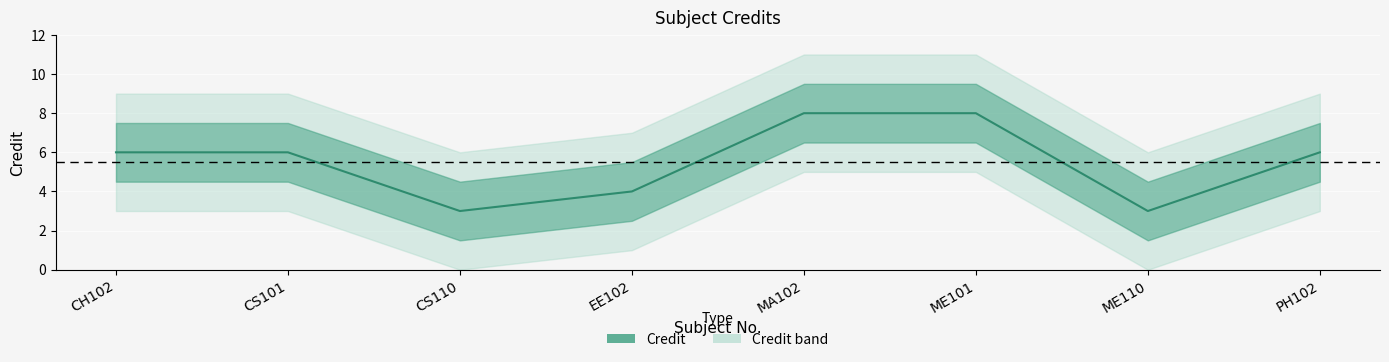

How many lines are shown in the chart?

1